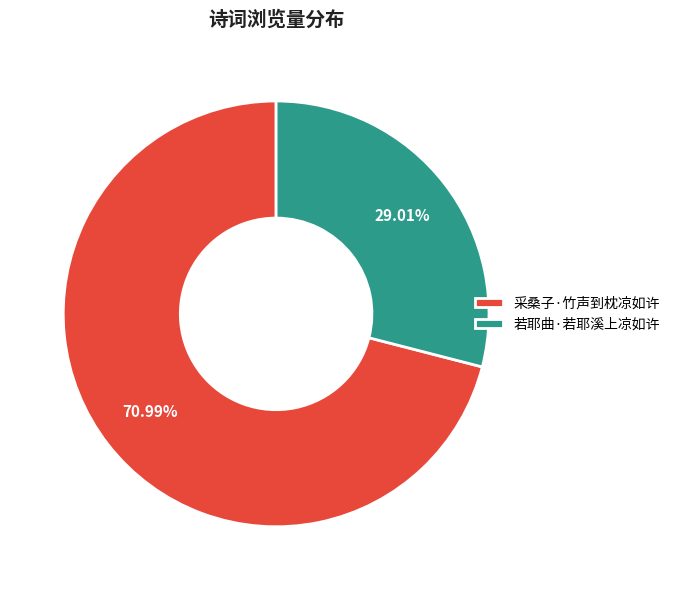

Combined, what portion of the pie is 若耶曲·若耶溪上凉如许 and 采桑子·竹声到枕凉如许?

100.0%